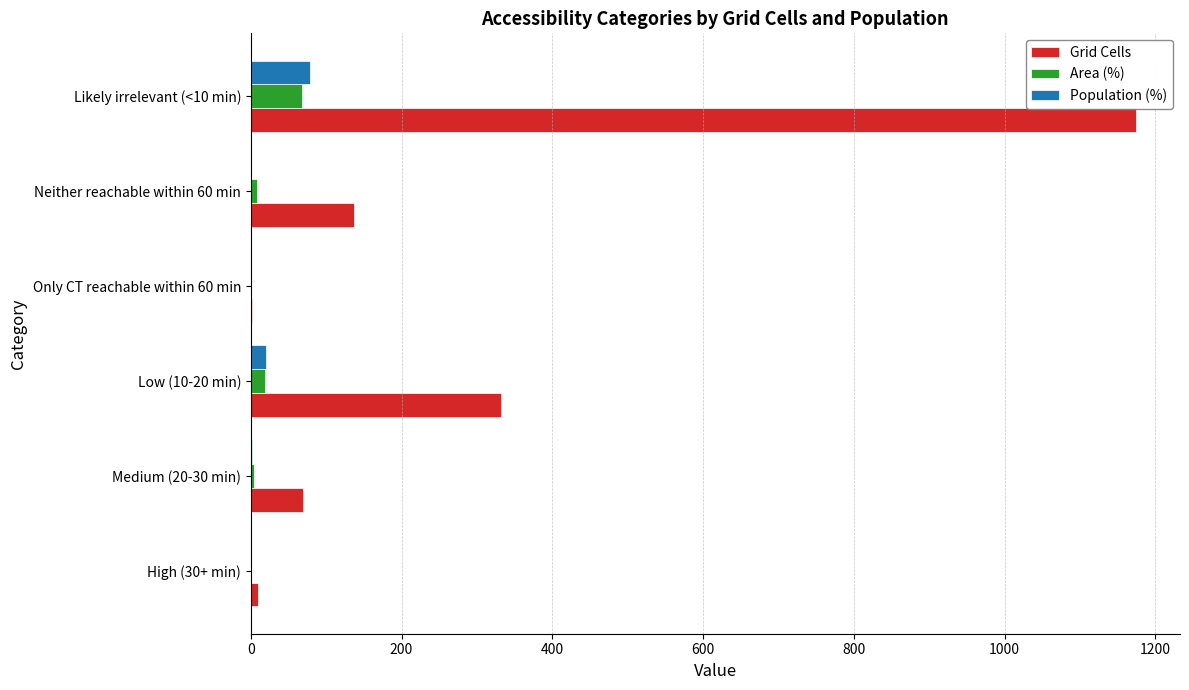

At which category is the sum across all series the highest?

Likely irrelevant (<10 min)